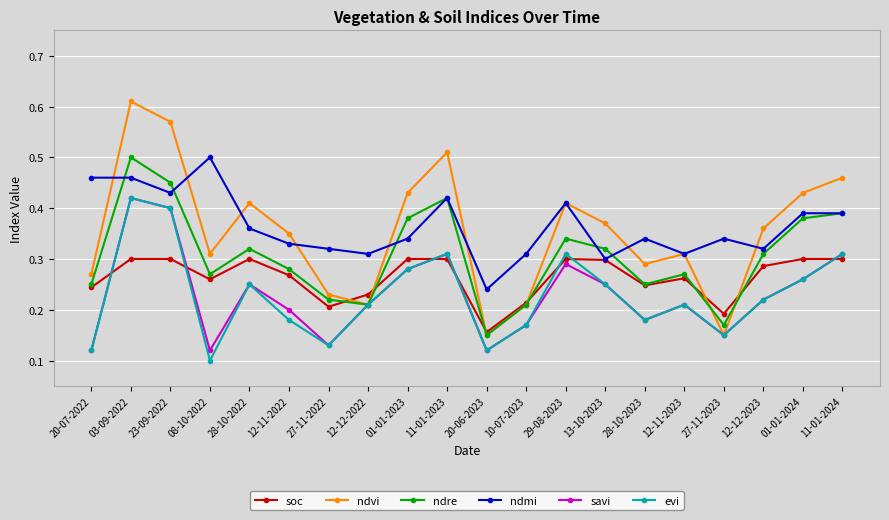

How many series are shown in this chart?

6